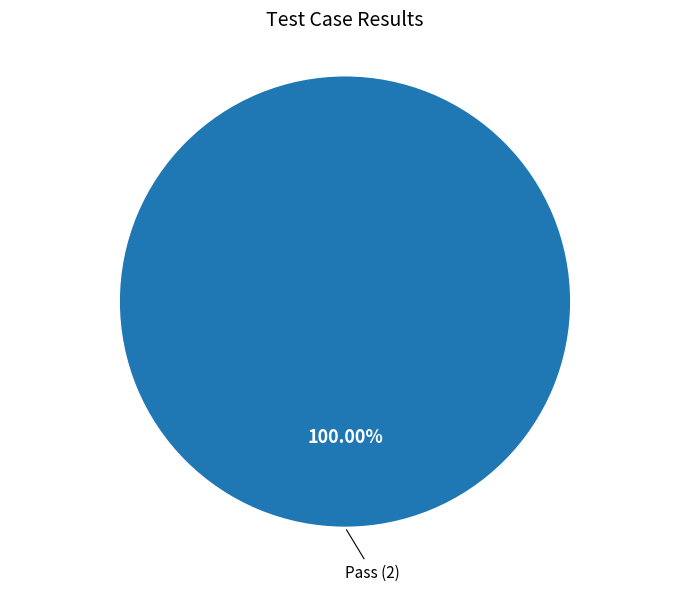

Does any single category account for the majority?

Yes